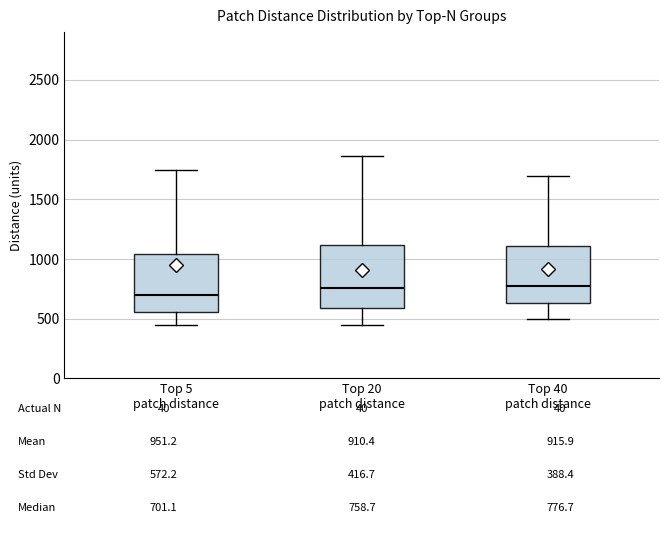

Which box's median line is the lowest?

Top 5 patch distance